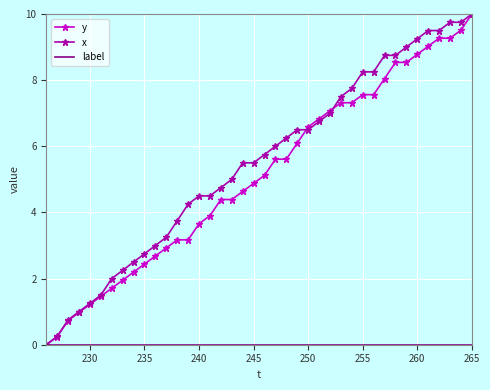

The y series shows 2.6 at 255. True or false?

False